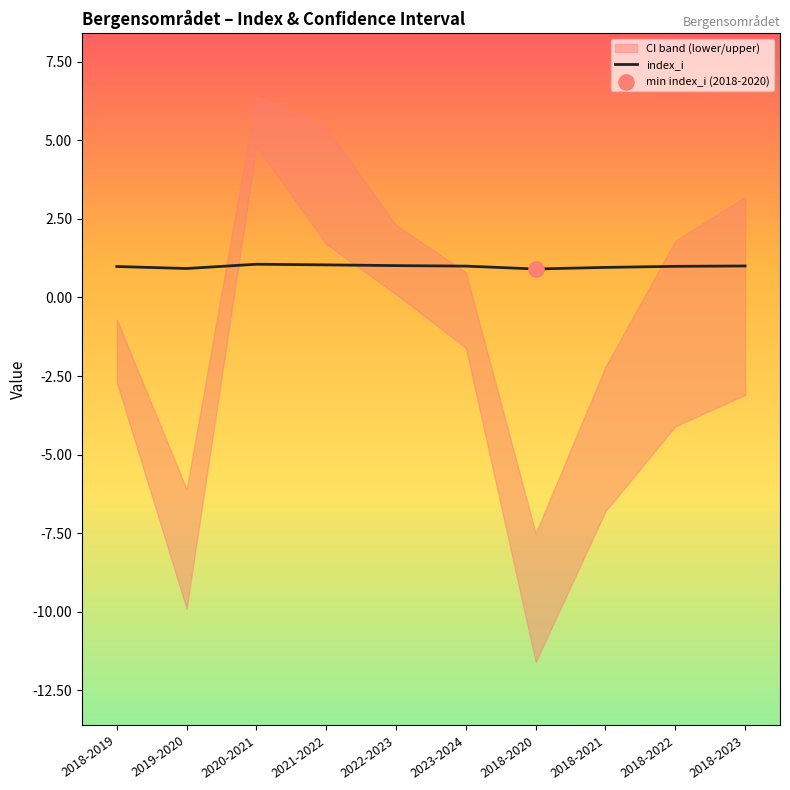

Between 2020-2021 and 2018-2023, which is larger?

2020-2021